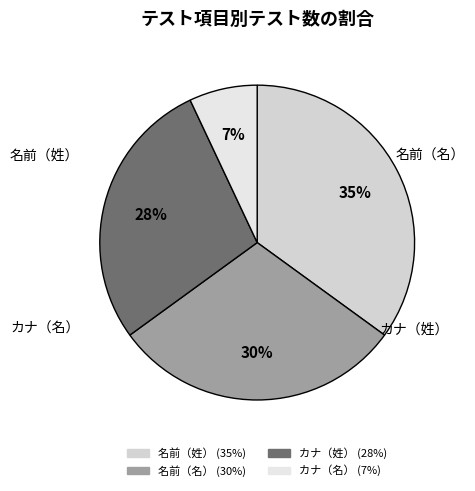

How many slices are in this pie chart?

4